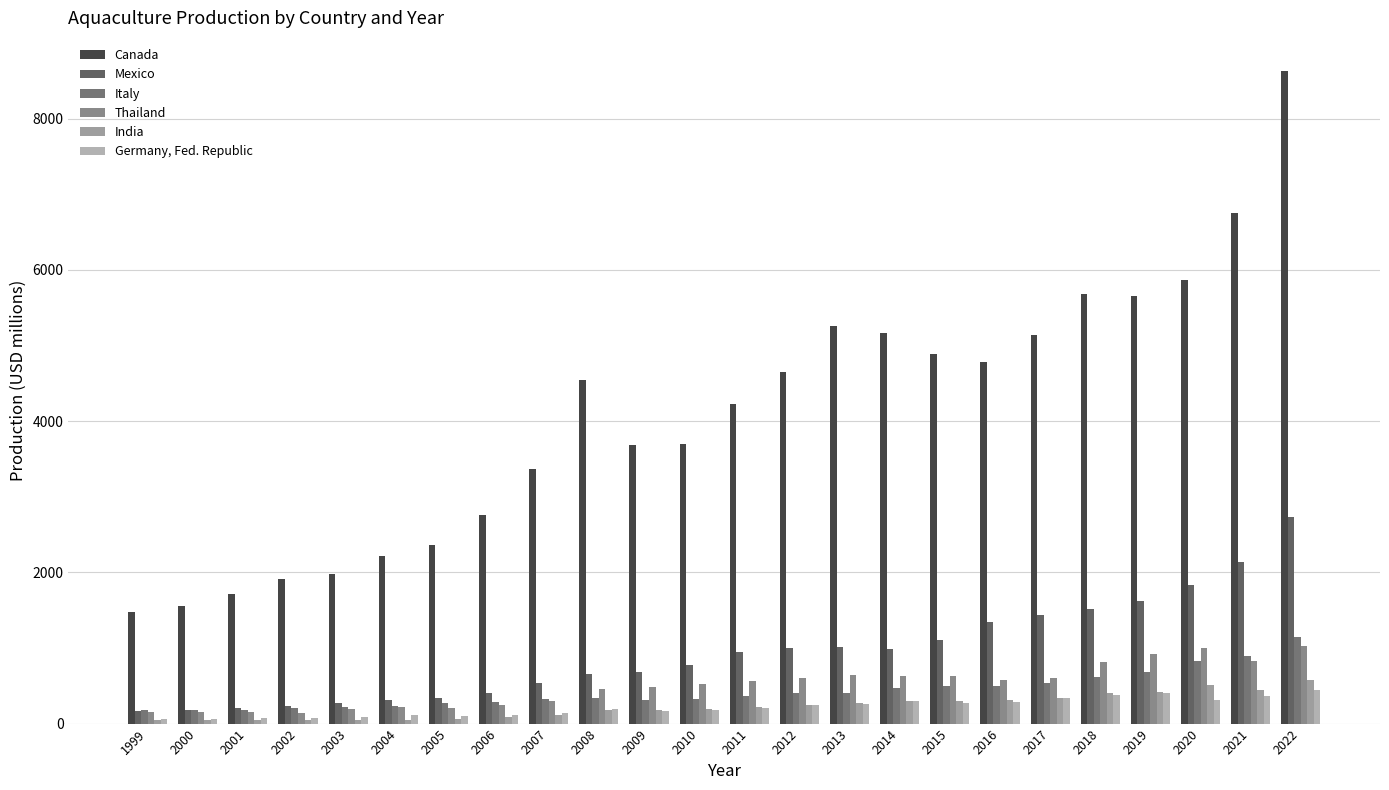

What is the difference between the maximum and minimum values in the Germany, Fed. Republic series?

387.0